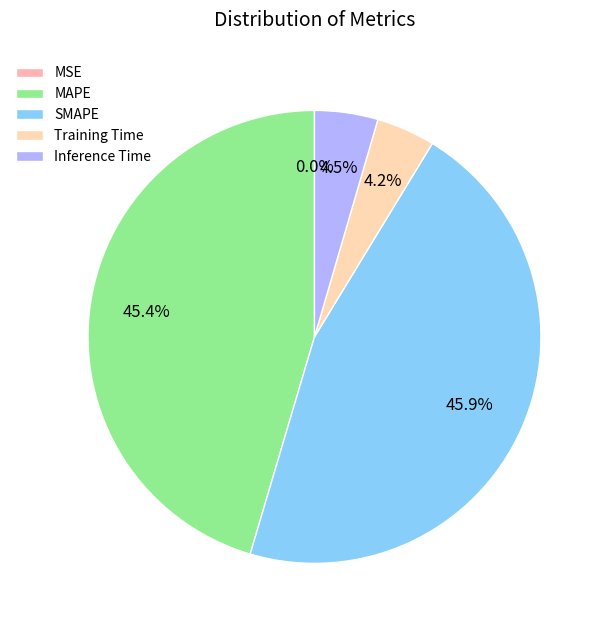

The MAPE slice represents 45% of the pie. True or false?

True